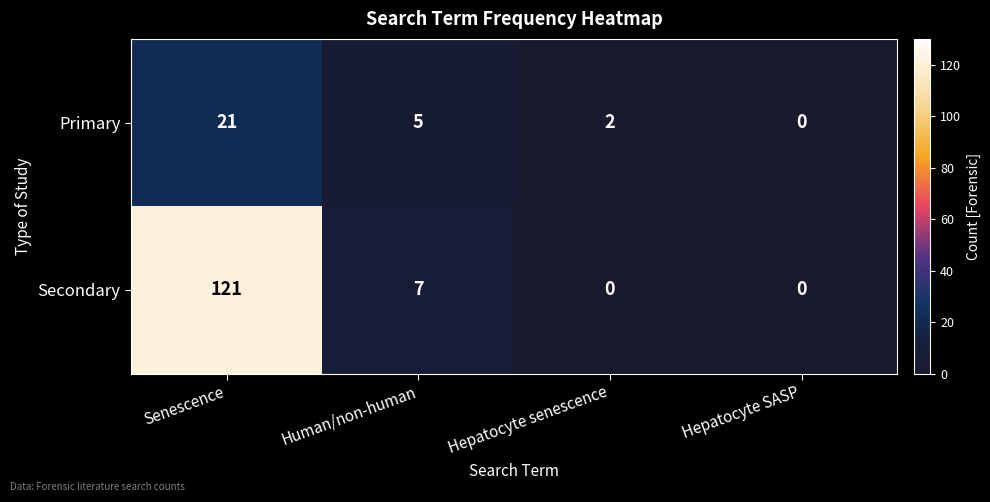

The value of Secondary at Hepatocyte SASP is 0. True or false?

True